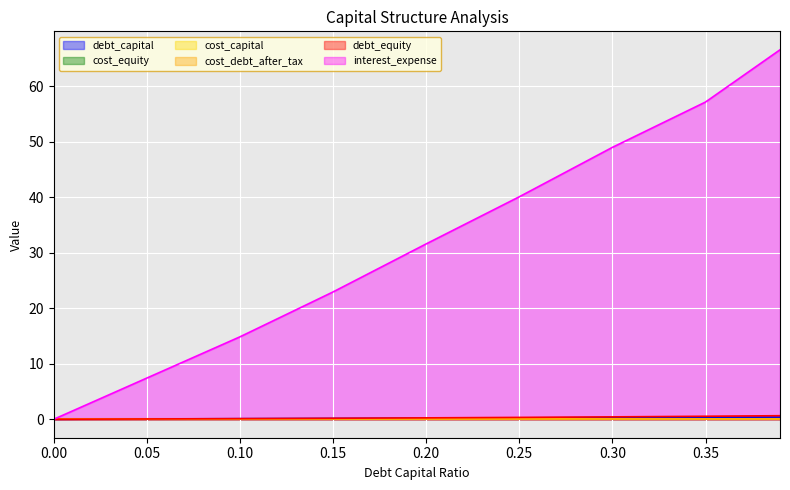

Reading left to right, transcribe all the data shown in this chart.

debt_capital: 0.0	0.1	0.1	0.1	0.2	0.2	0.3	0.3	0.4
cost_capital: 0.1	0.1	0.1	0.1	0.1	0.1	0.1	0.1	0.1
debt_equity: 0.0	0.1	0.1	0.2	0.2	0.3	0.4	0.5	0.6
interest_expense: 0.0	7.4	14.9	22.9	31.6	40.1	49.0	57.2	66.6
cost_equity: 0.1	0.1	0.1	0.1	0.1	0.1	0.1	0.1	0.1
cost_debt_after_tax: 0.0	0.0	0.0	0.0	0.0	0.0	0.0	0.0	0.0